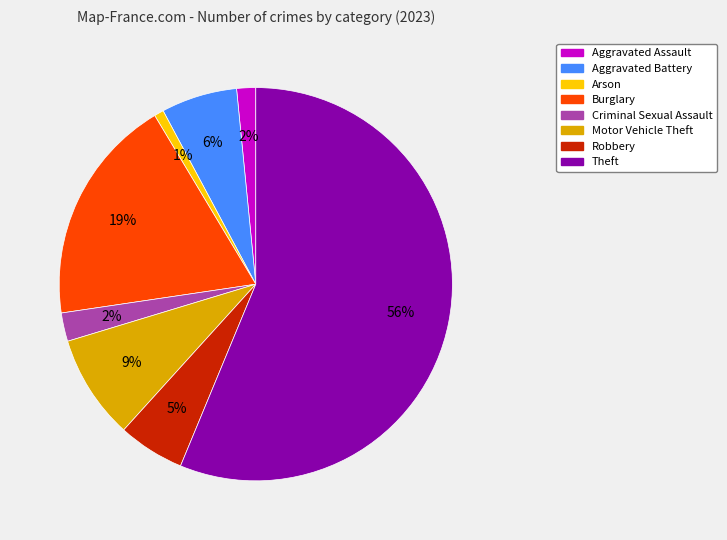

To the nearest percent, what is the difference between the largest and smallest slice percentages?

55%